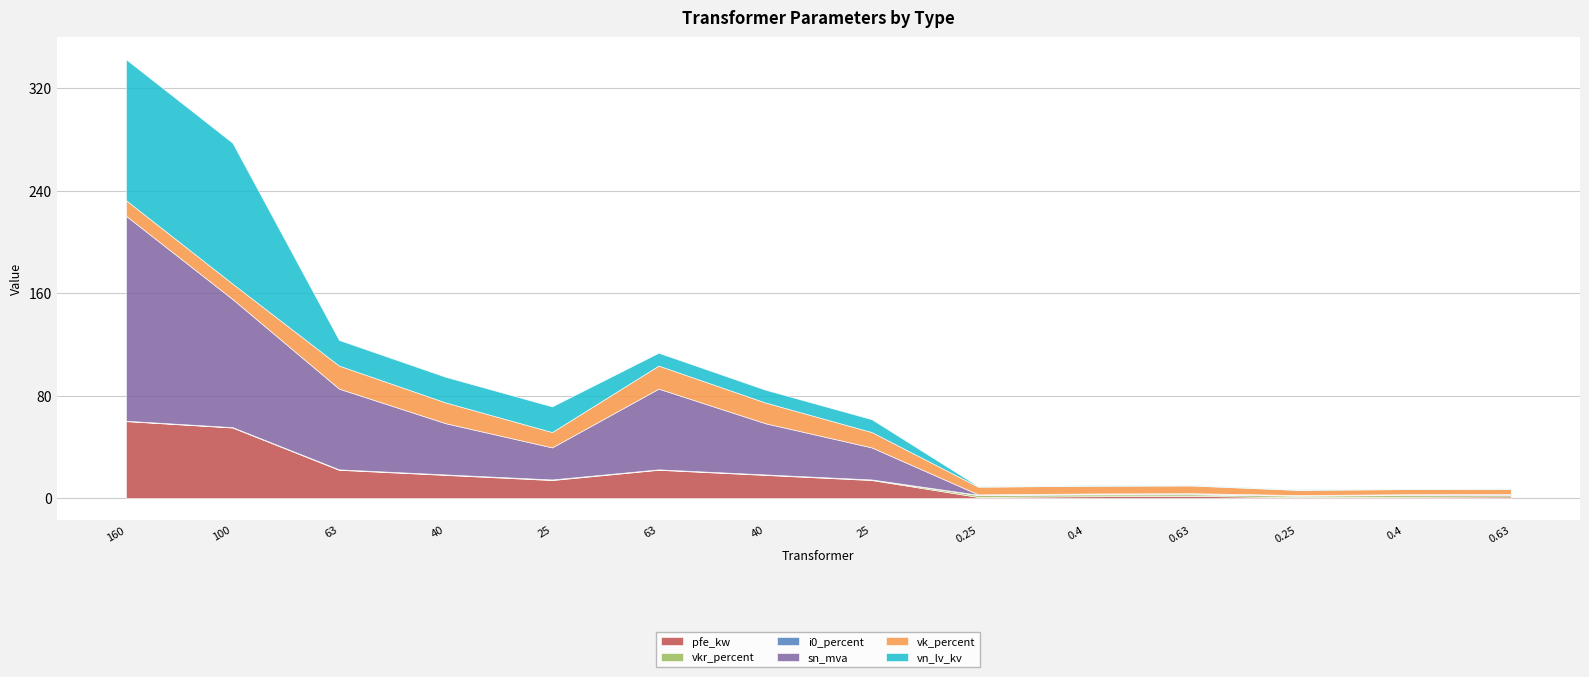

True or false: vk_percent has more than 0 interior local peaks.

True